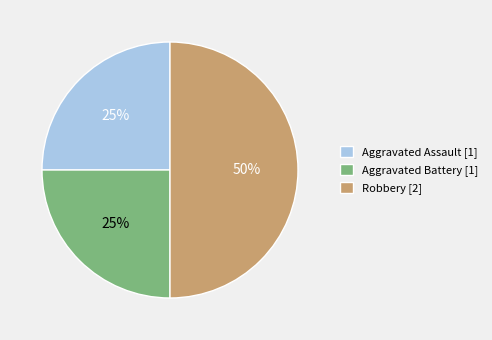

Does Aggravated Assault account for over 50% of the chart?

No